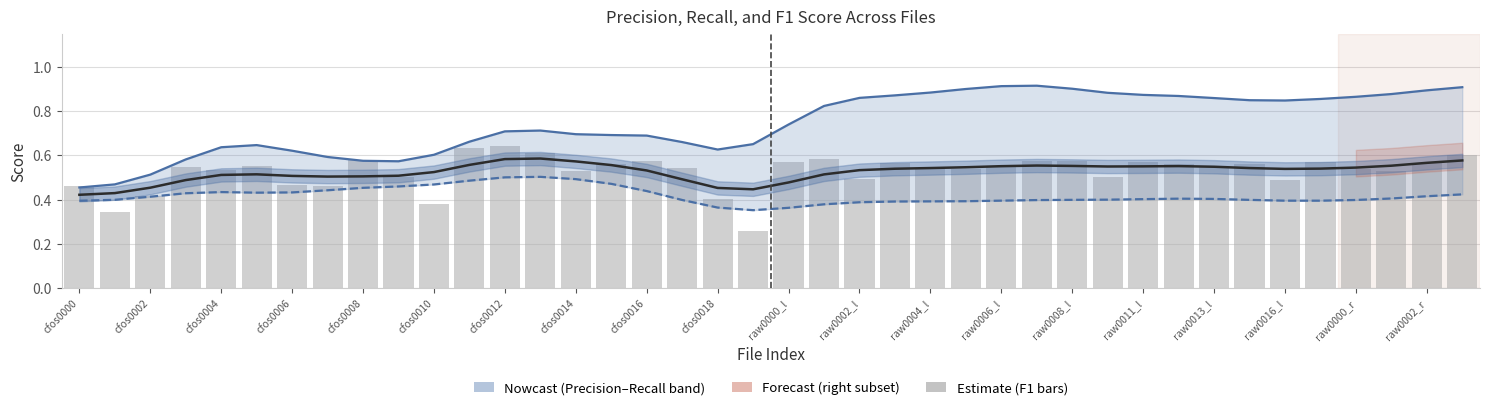

At how many categories does at least one series exceed 0?

40